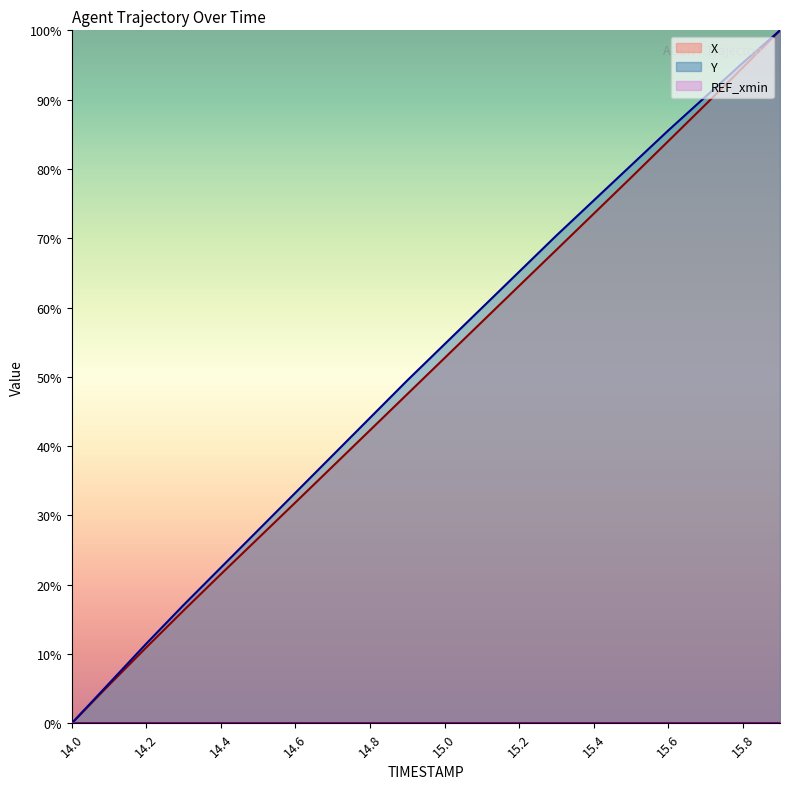

What is the value of the X point at the 19th from the left?

94.6